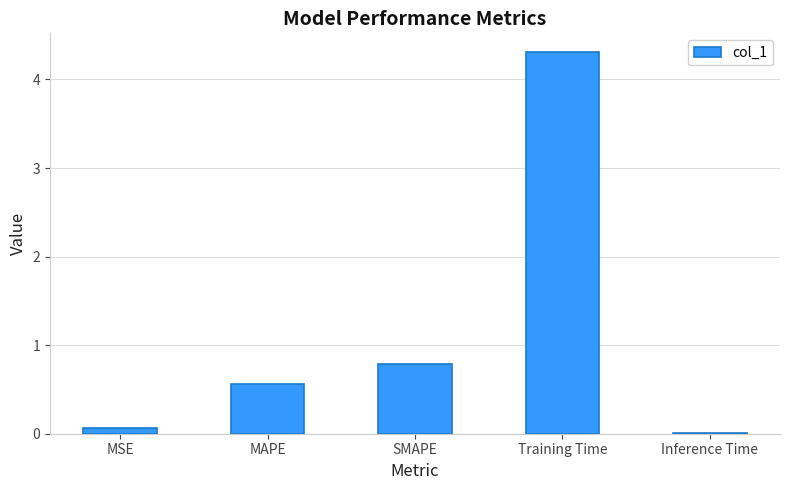

True or false: the data shows 0.8 at SMAPE.

True